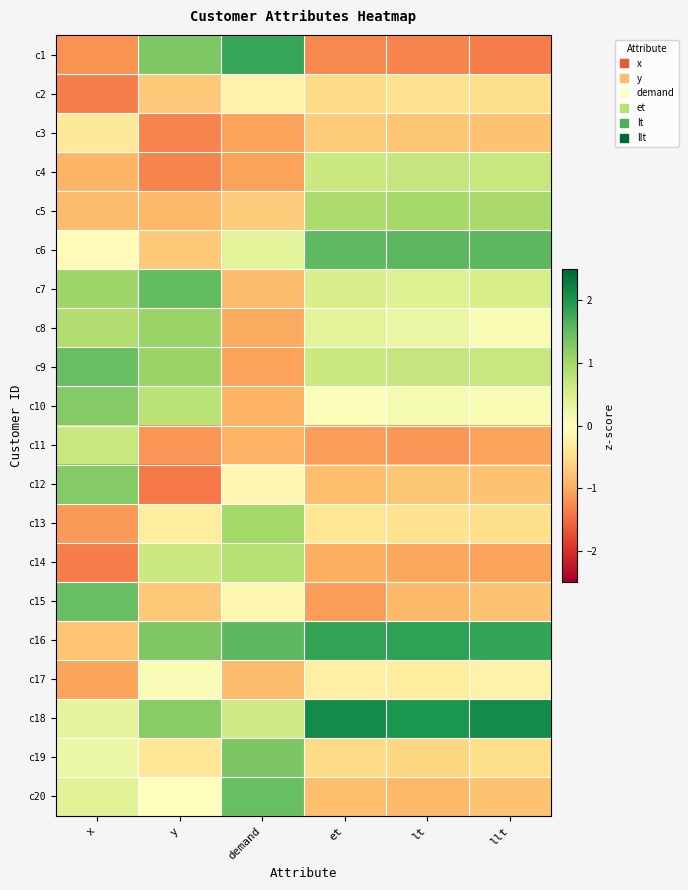

Reading left to right, list all the values displayed in this chart.

c1: x=-1.2	y=1.3	demand=1.8	et=-1.3	lt=-1.3	llt=-1.4
c2: x=-1.4	y=-0.7	demand=-0.2	et=-0.5	lt=-0.5	llt=-0.5
c3: x=-0.3	y=-1.3	demand=-1.1	et=-0.7	lt=-0.7	llt=-0.8
c4: x=-0.9	y=-1.3	demand=-1.1	et=0.6	lt=0.7	llt=0.7
c5: x=-0.8	y=-0.9	demand=-0.7	et=0.9	lt=1.0	llt=1.0
c6: x=-0.0	y=-0.7	demand=0.4	et=1.5	lt=1.6	llt=1.5
c7: x=1.0	y=1.5	demand=-0.8	et=0.5	lt=0.4	llt=0.5
c8: x=0.9	y=1.1	demand=-1.0	et=0.3	lt=0.3	llt=0.1
c9: x=1.5	y=1.1	demand=-1.1	et=0.6	lt=0.7	llt=0.7
c10: x=1.3	y=0.8	demand=-0.9	et=0.1	lt=0.1	llt=0.1
c11: x=0.7	y=-1.2	demand=-0.9	et=-1.1	lt=-1.2	llt=-1.1
c12: x=1.3	y=-1.4	demand=-0.1	et=-0.8	lt=-0.7	llt=-0.8
c13: x=-1.1	y=-0.3	demand=1.0	et=-0.4	lt=-0.5	llt=-0.5
c14: x=-1.4	y=0.6	demand=0.8	et=-1.0	lt=-1.0	llt=-1.1
c15: x=1.5	y=-0.7	demand=-0.1	et=-1.1	lt=-0.9	llt=-0.8
c16: x=-0.8	y=1.3	demand=1.6	et=1.8	lt=1.9	llt=1.8
c17: x=-1.1	y=0.1	demand=-0.8	et=-0.2	lt=-0.3	llt=-0.2
c18: x=0.3	y=1.2	demand=0.6	et=2.1	lt=2.0	llt=2.1
c19: x=0.2	y=-0.4	demand=1.3	et=-0.5	lt=-0.6	llt=-0.5
c20: x=0.4	y=-0.0	demand=1.5	et=-0.8	lt=-0.9	llt=-0.8